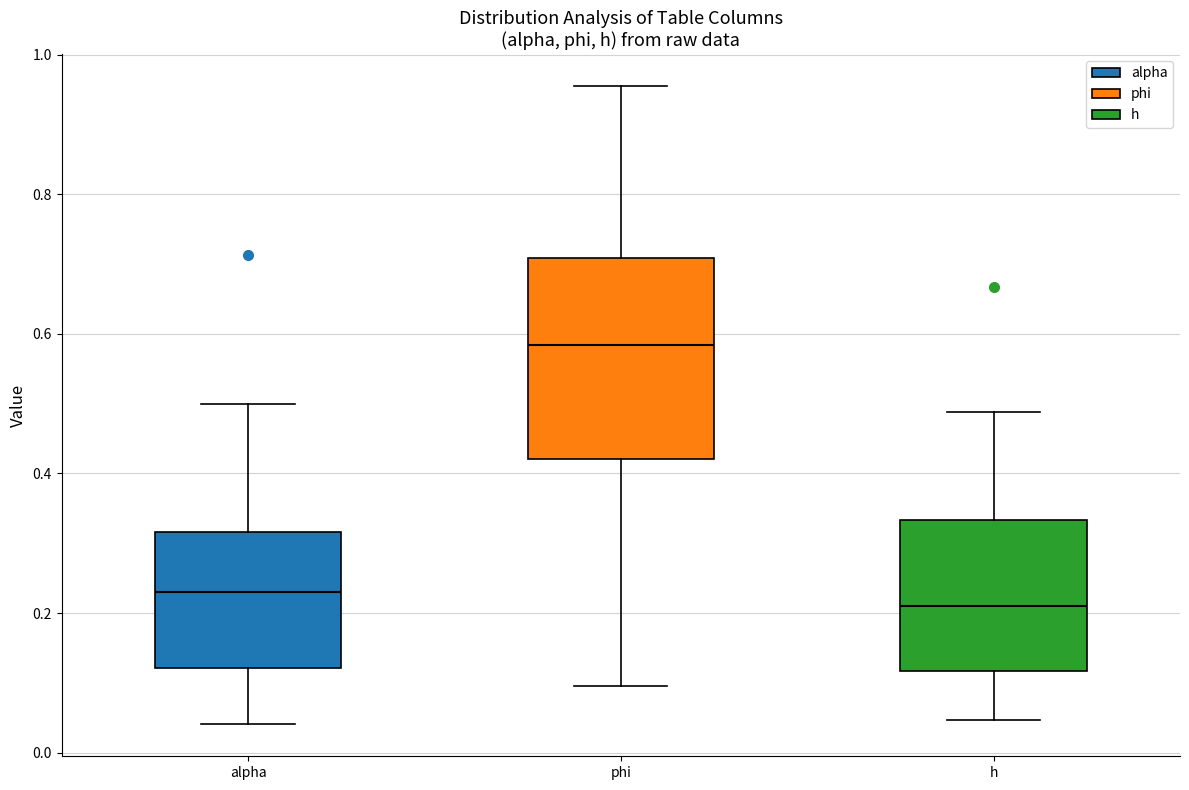

Which box is the tallest, from its lower edge to its upper edge?

phi